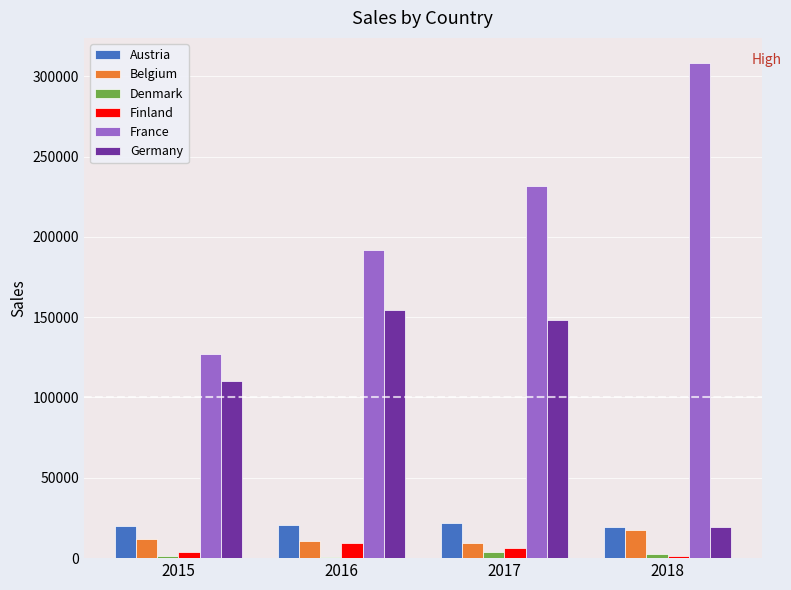

What is the sum of all Finland values?

20704